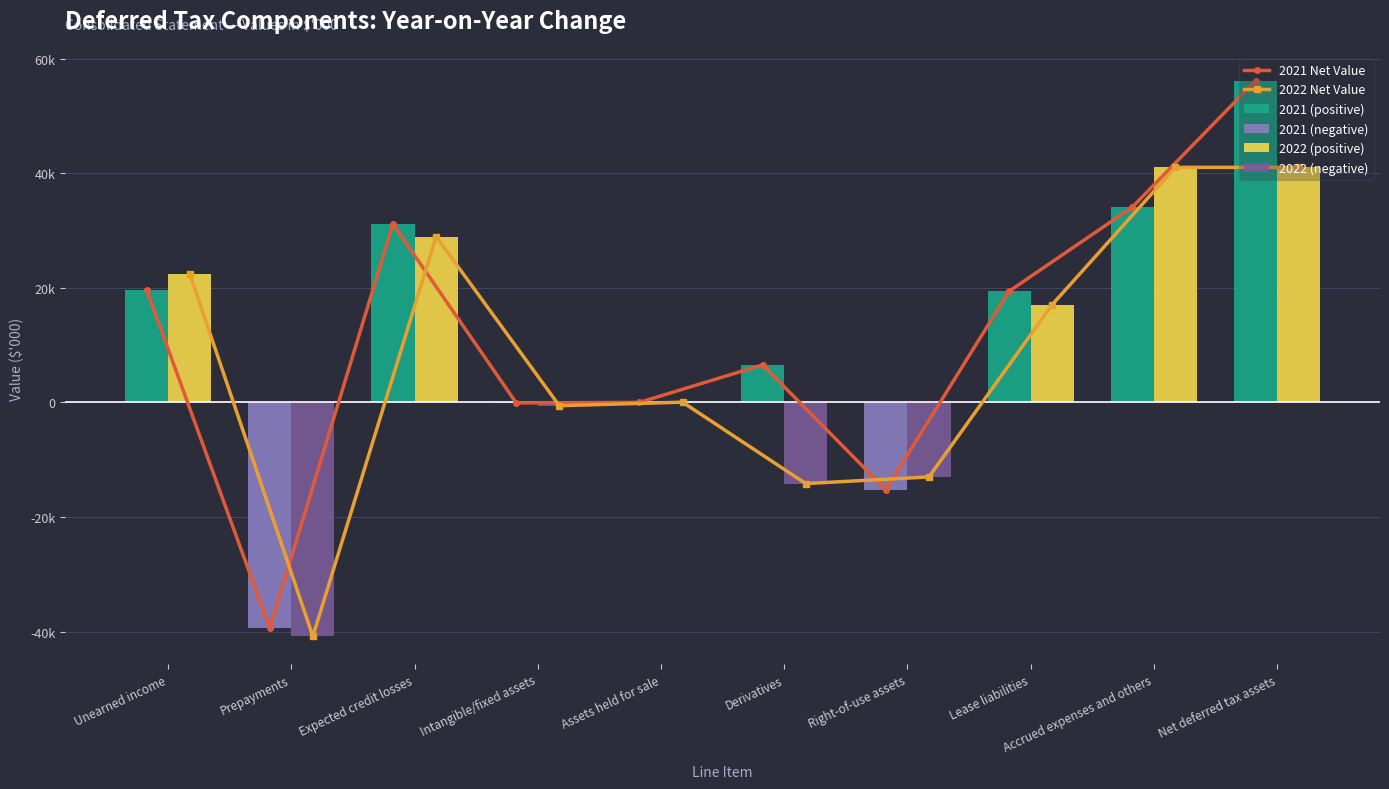

Which series changed the most between Intangible/fixed assets and Lease liabilities?

2021 Net Value